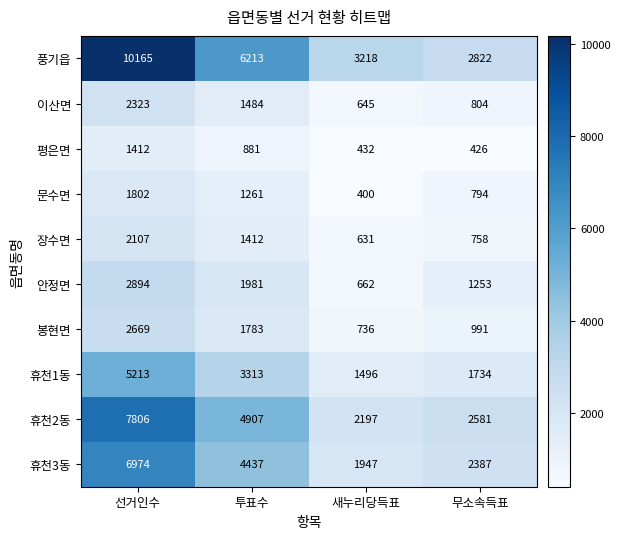

What is the greatest value displayed?

10165